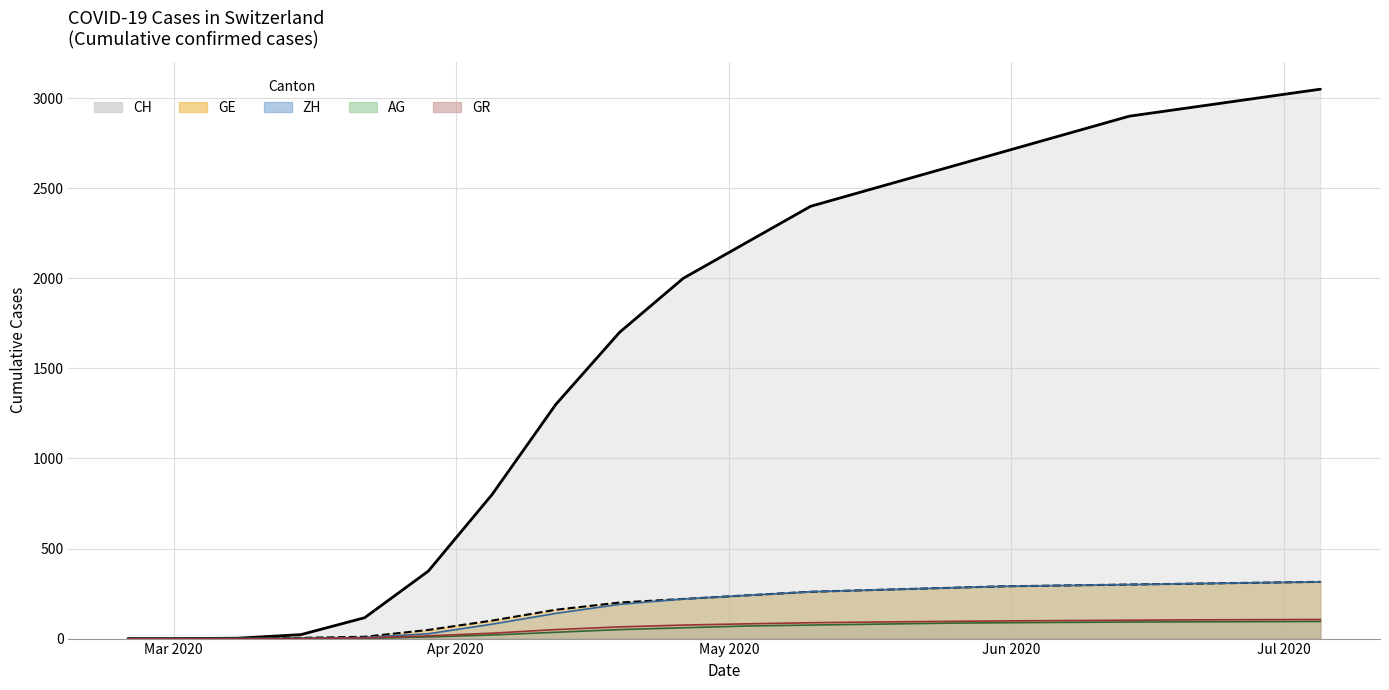

How many data points in GE are above 240?

9